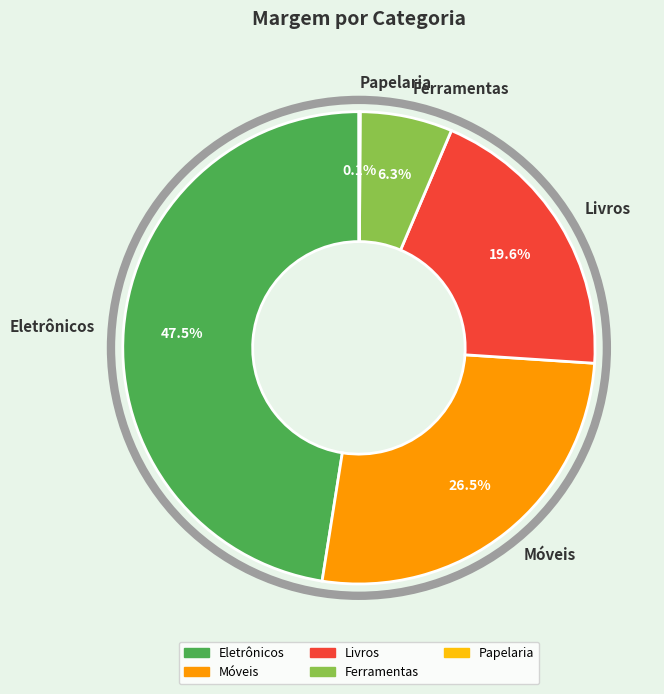

Which category has the biggest portion of the pie?

Eletrônicos